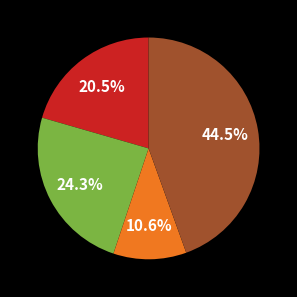

Is there any slice that represents more than half of the pie?

No